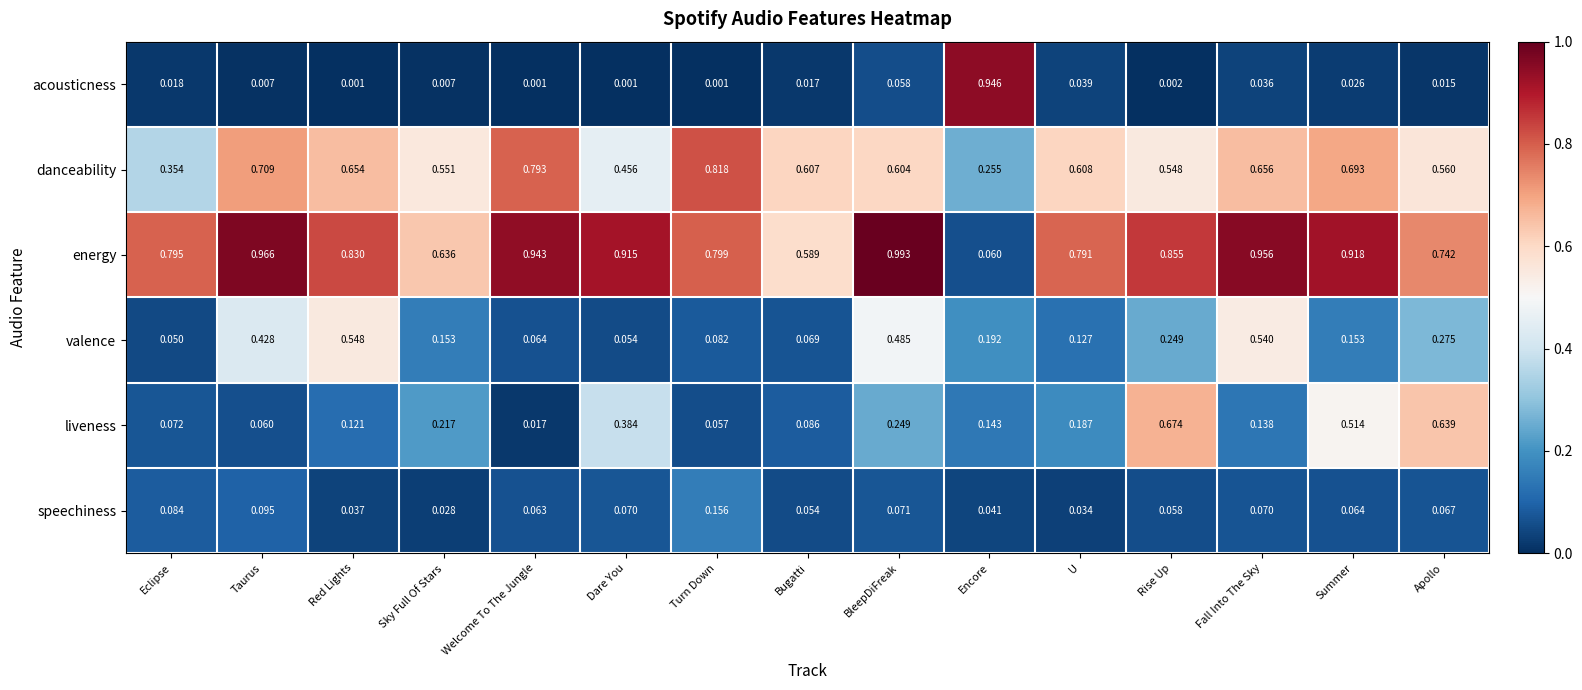

List the labels in order of liveness value, smallest first.

Welcome To The Jungle, Turn Down, Taurus, Eclipse, Bugatti, Red Lights, Fall Into The Sky, Encore, U, Sky Full Of Stars, BleepDiFreak, Dare You, Summer, Apollo, Rise Up